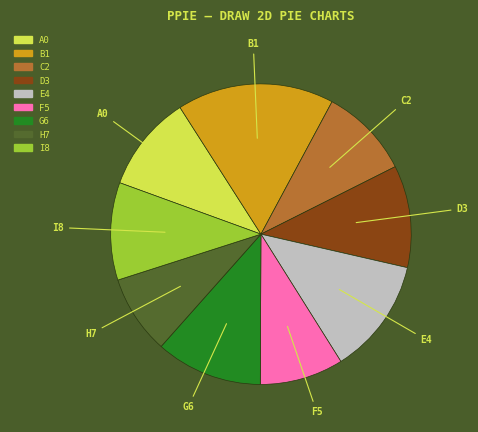

Does any single category account for the majority?

No